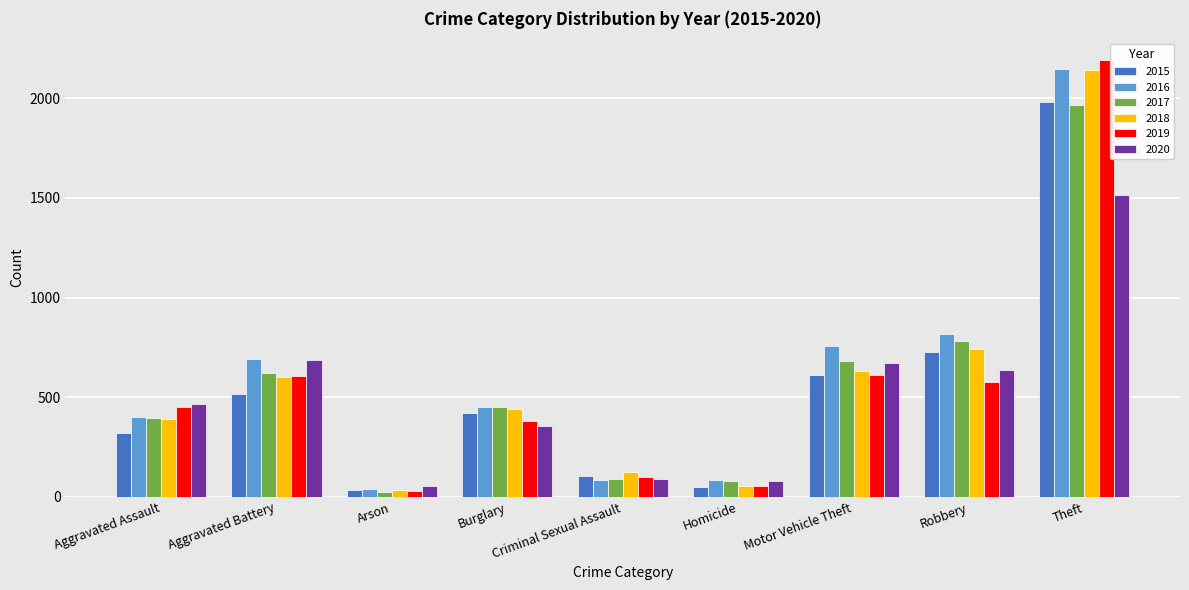

The 2018 series shows 91 at Aggravated Assault. True or false?

False